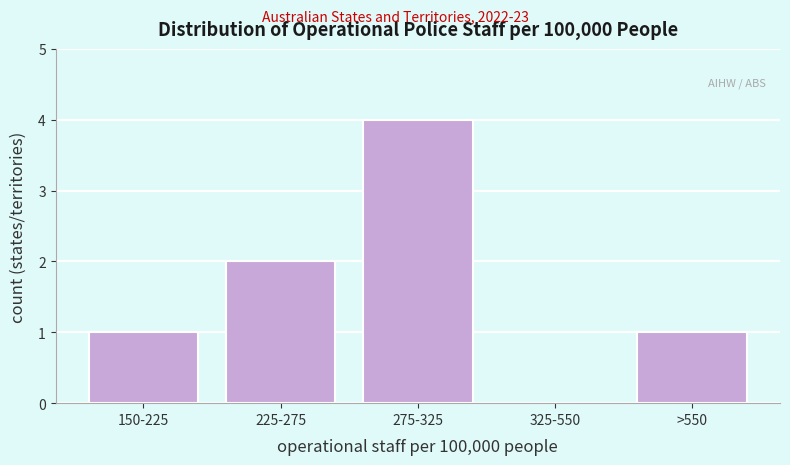

Reading left to right, extract all data points from this chart.

150-225=1	225-275=2	275-325=4	325-550=0	>550=1